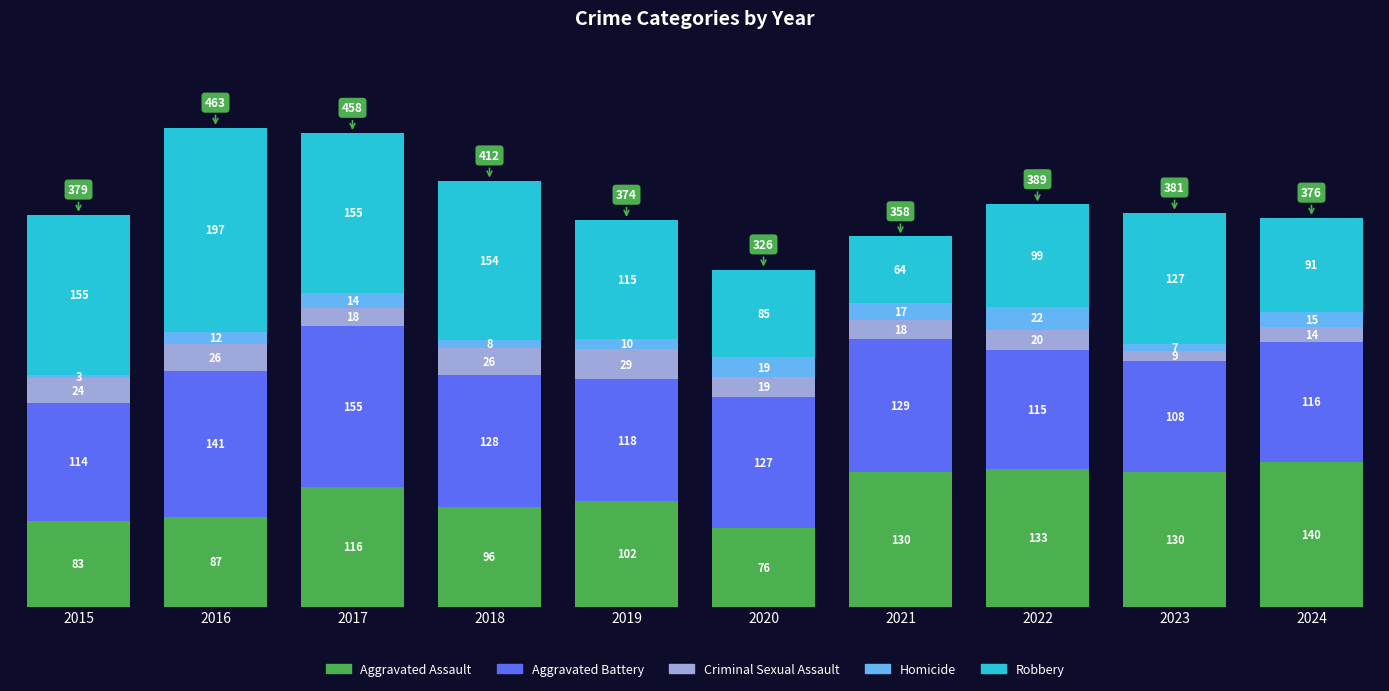

True or false: Aggravated Assault has a value of 130 at 2023.

True